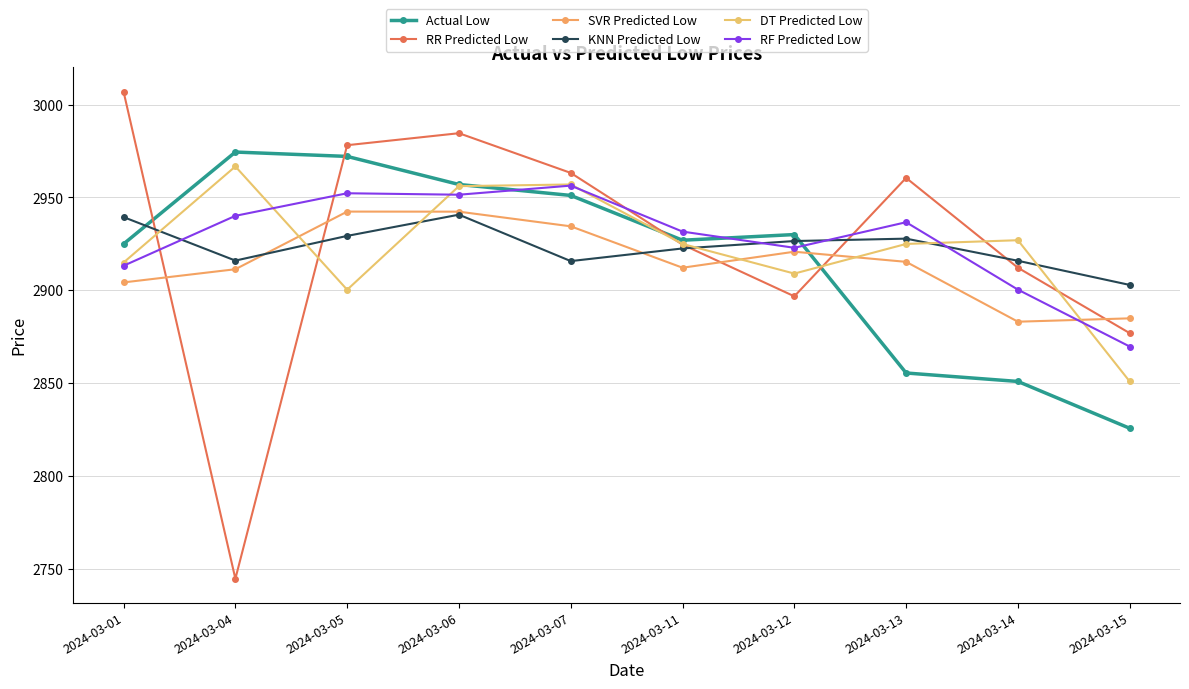

At 2024-03-14, list the series in order from largest to smallest.

DT Predicted Low, KNN Predicted Low, RR Predicted Low, RF Predicted Low, SVR Predicted Low, Actual Low